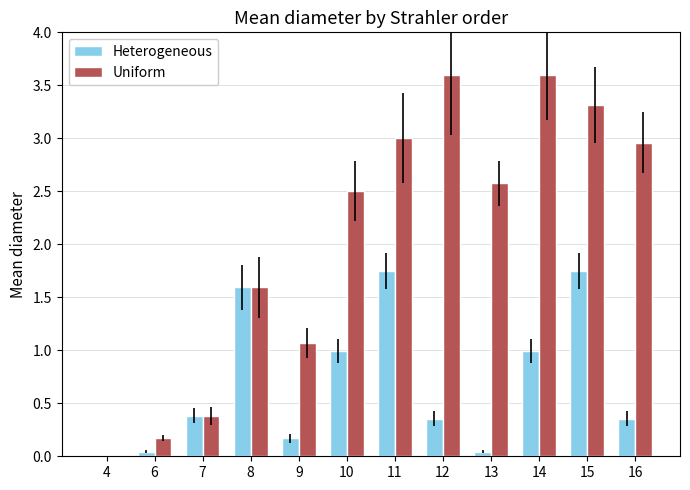

How many values in Heterogeneous are above zero?

11